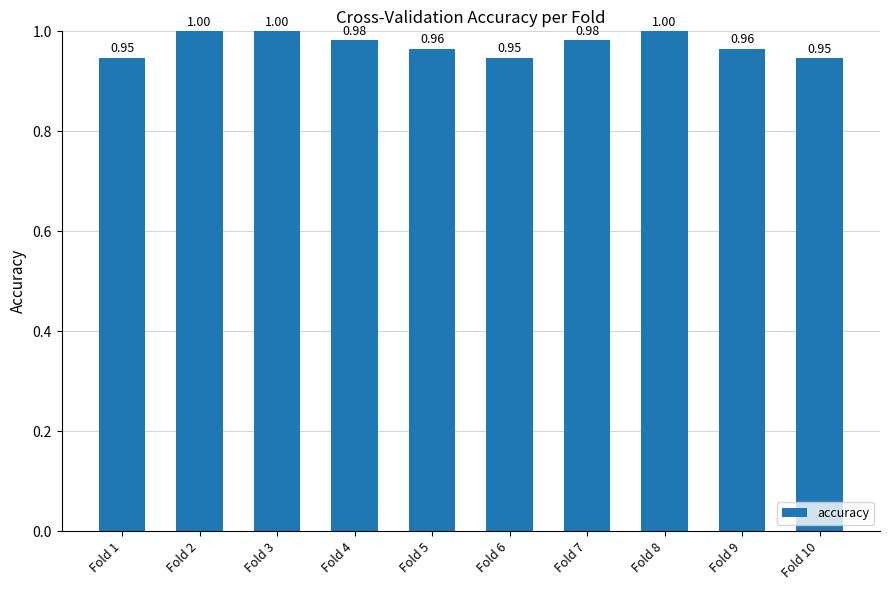

What is the value of the 4th bar from the left?

1.0